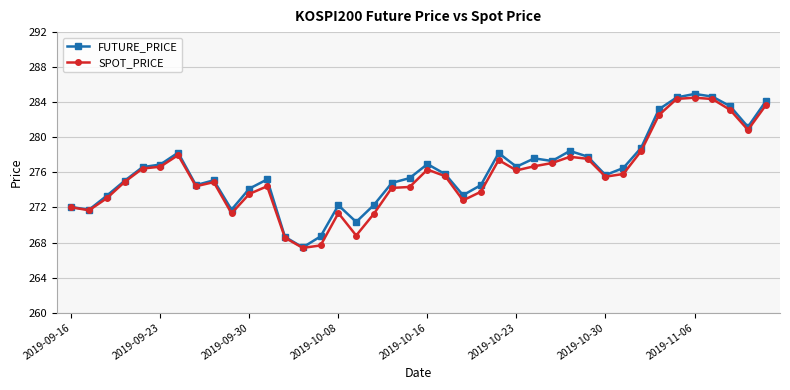

What is the difference between the maximum and second lowest values in the FUTURE_PRICE series?

16.3